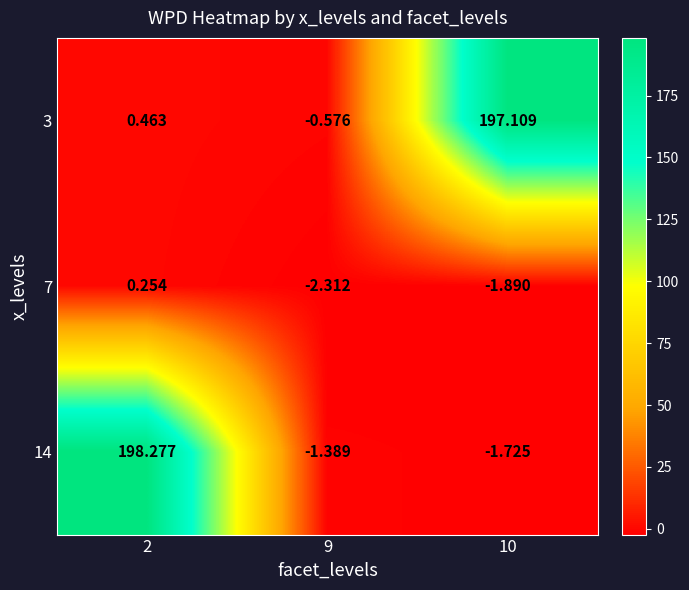

Reading left to right, extract all data points from this chart.

3: 2=0.5	9=-0.6	10=197.1
7: 2=0.3	9=-2.3	10=-1.9
14: 2=198.3	9=-1.4	10=-1.7